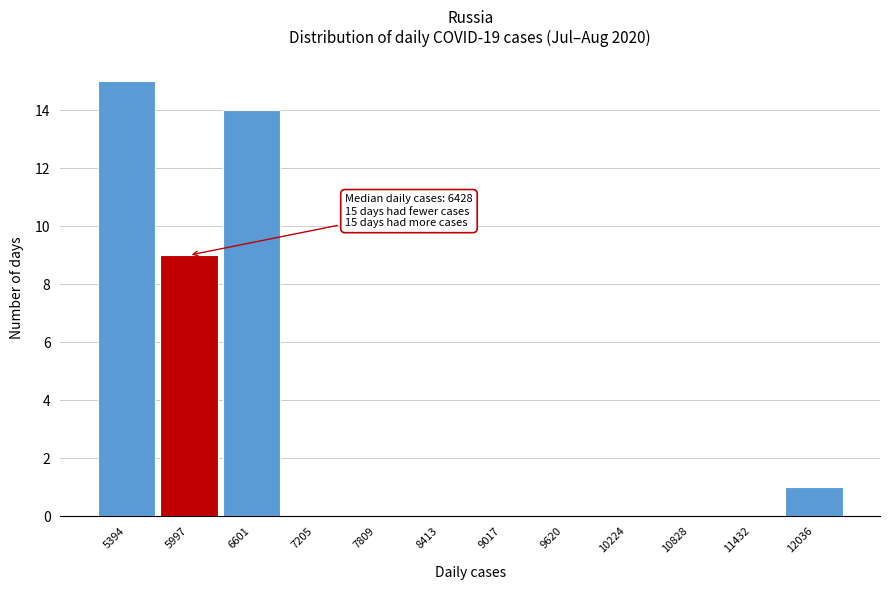

Reading left to right, transcribe all the data shown in this chart.

5394=15	5997=9	6601=14	7205=0	7809=0	8413=0	9017=0	9620=0	10224=0	10828=0	11432=0	12036=1